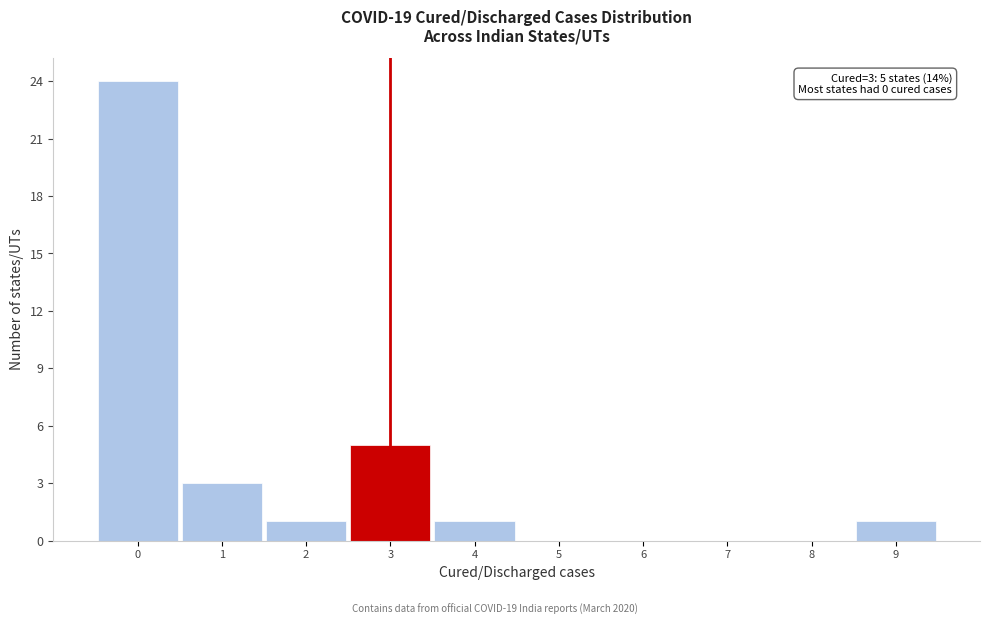

Over which range of the x-axis is the bar tallest?

-0.5 to 0.5